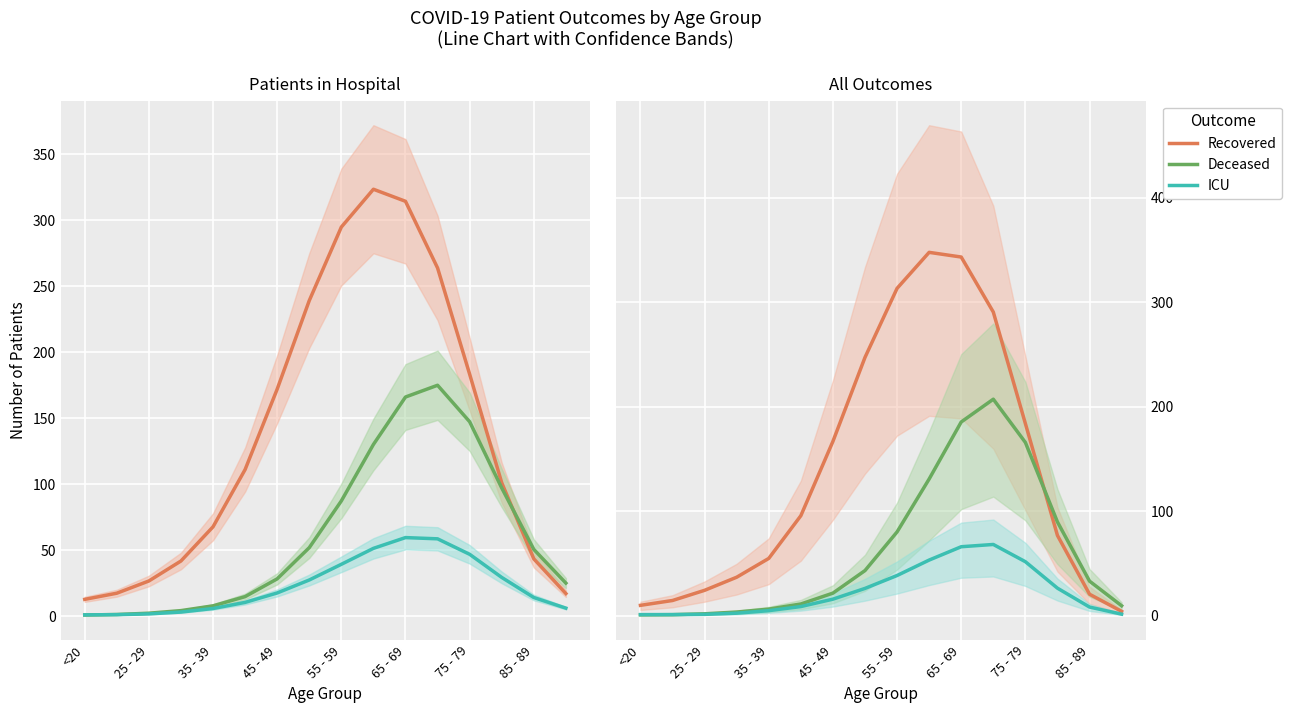

In Recovered, how many points are higher than both neighbors (excluding endpoints)?

1